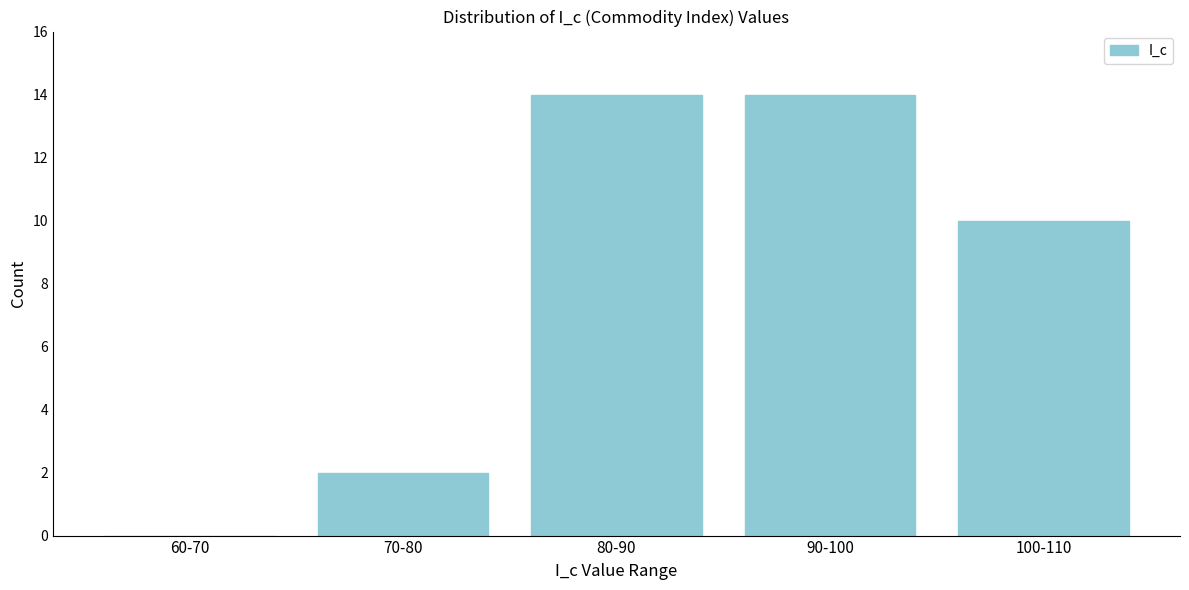

Reading left to right, transcribe all the data shown in this chart.

60-70=0	70-80=2	80-90=14	90-100=14	100-110=10